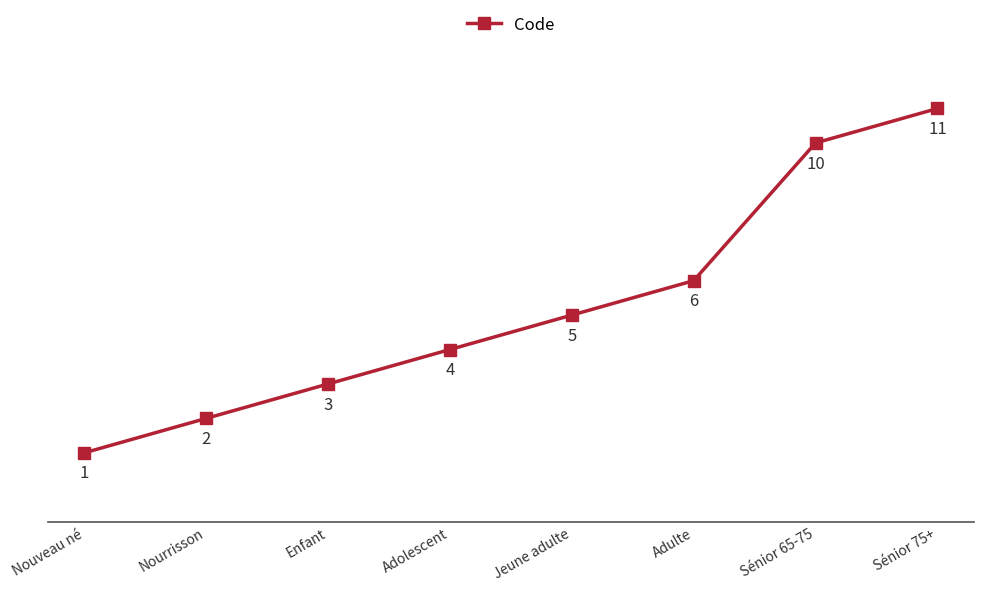

List the labels in order of value, largest first.

Sénior 75+, Sénior 65-75, Adulte, Jeune adulte, Adolescent, Enfant, Nourrisson, Nouveau né